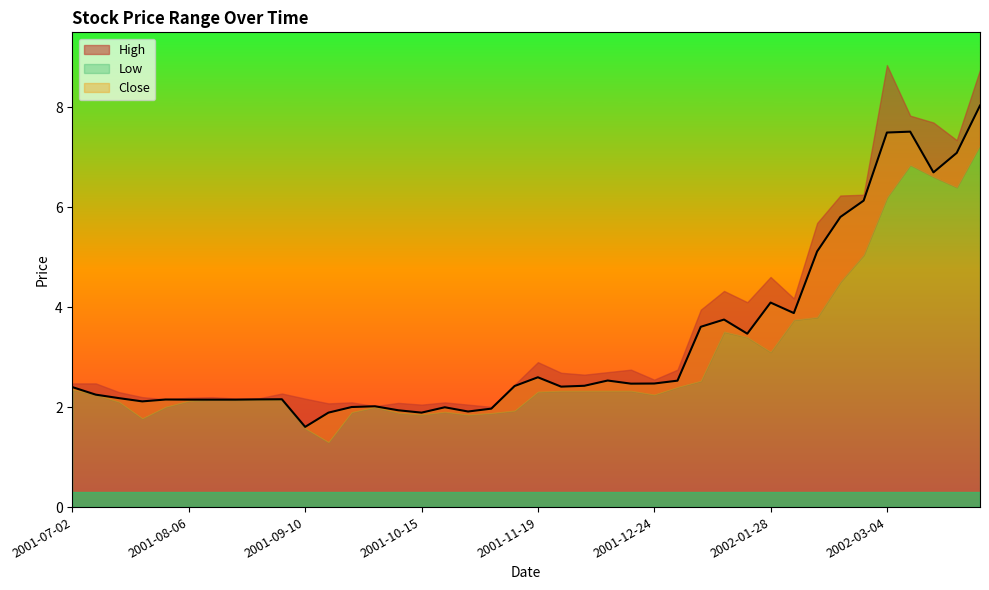

True or false: Low has a value of 0.5 at 2001-07-09.

False